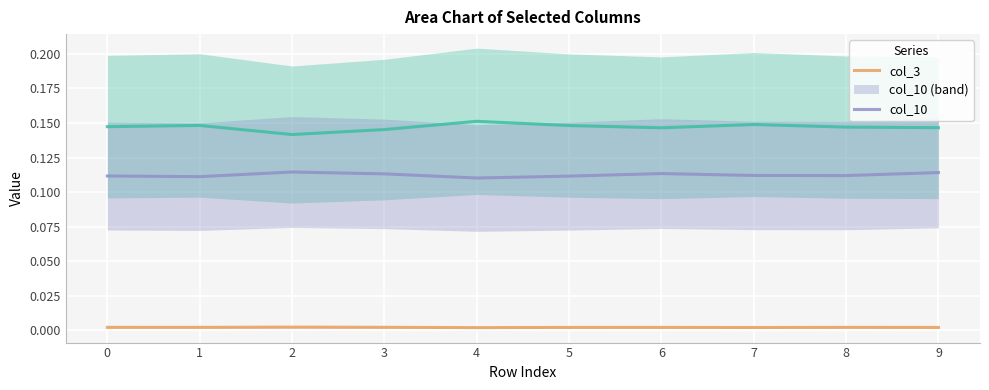

At how many categories does at least one series exceed 0?

10